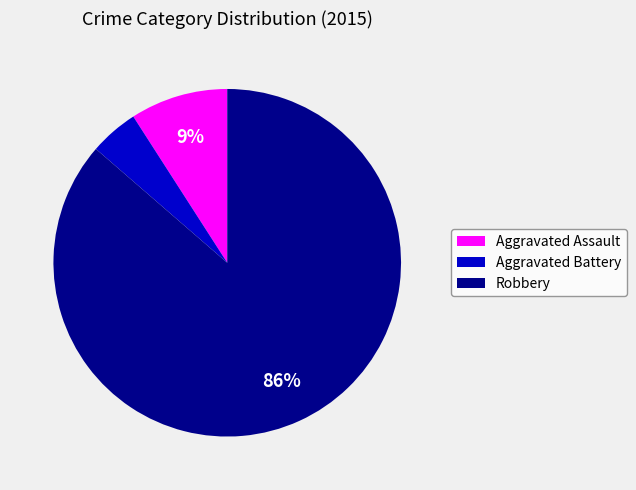

Does any single category account for the majority?

Yes